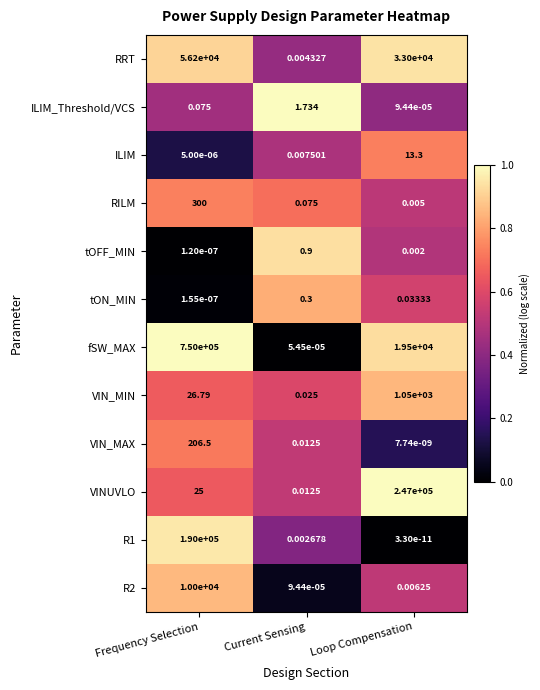

Rank the categories by RRT value from lowest to highest.

Current Sensing, Loop Compensation, Frequency Selection